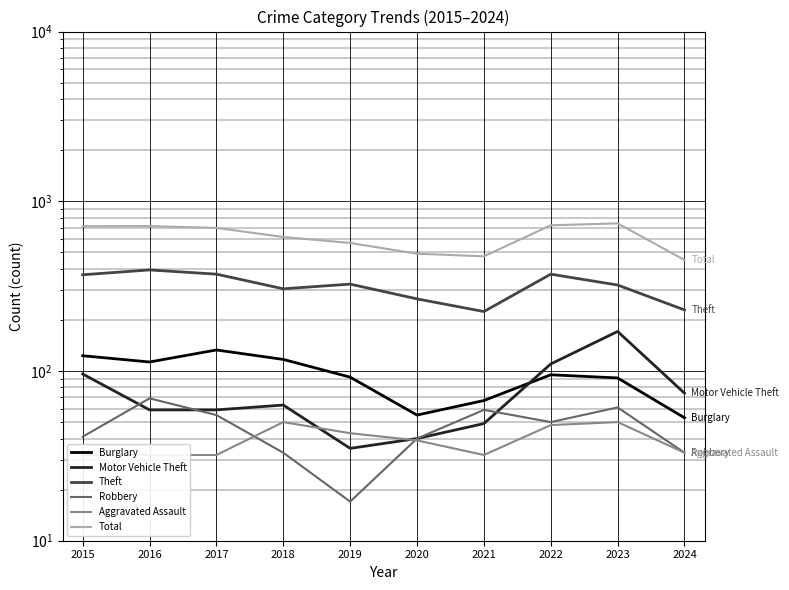

Reading right to left, extract all data points from this chart.

Burglary: 53	91	95	67	55	92	117	133	113	123
Motor Vehicle Theft: 74	171	110	49	40	35	63	59	59	96
Theft: 229	321	372	224	266	325	305	372	394	369
Robbery: 33	61	50	59	40	17	33	55	69	41
Aggravated Assault: 33	50	48	32	39	43	50	32	32	32
Total: 451	741	722	474	491	568	616	697	714	713